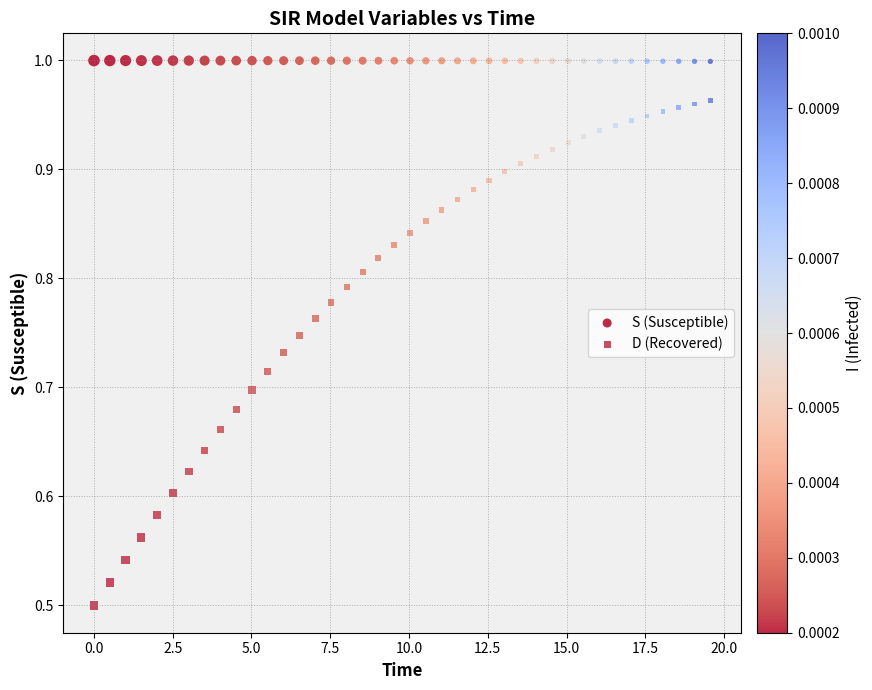

Count the number of points in this scatter plot.

80